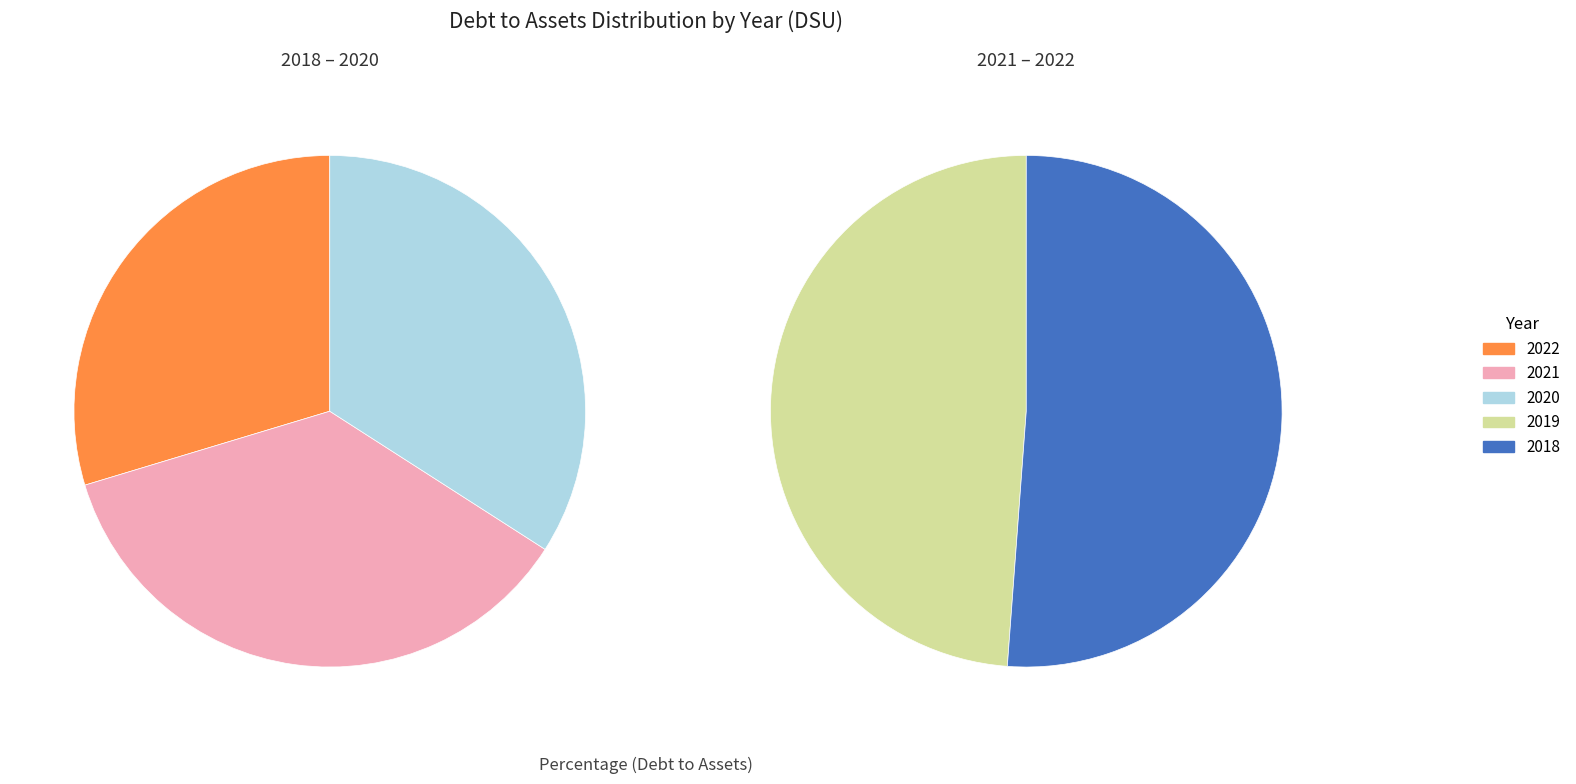

Is the sum of 2019 and 2021 greater than half?

No